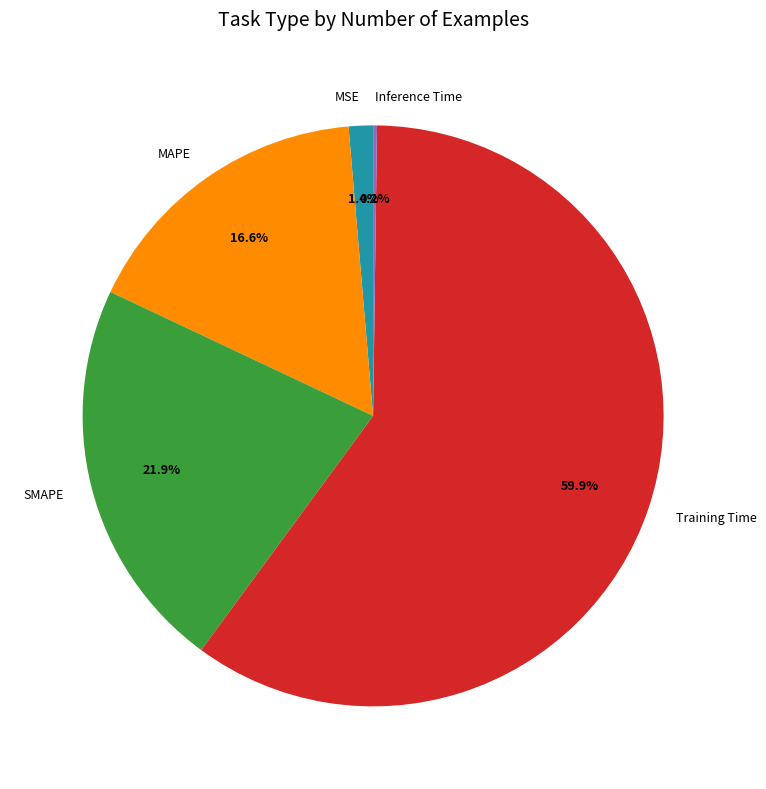

Which has a higher value, MAPE or MSE?

MAPE